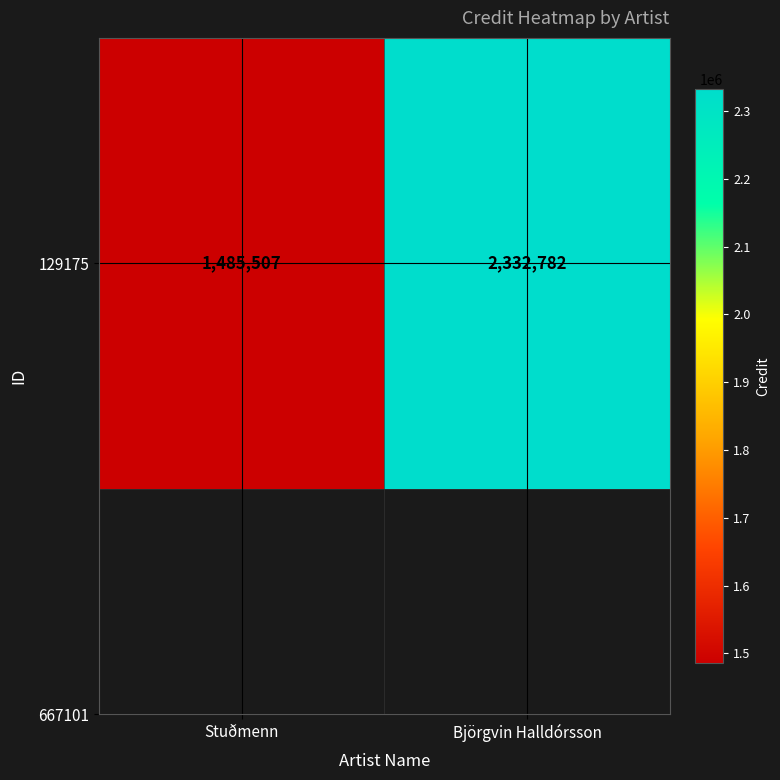

Count the number of categories in the chart.

2